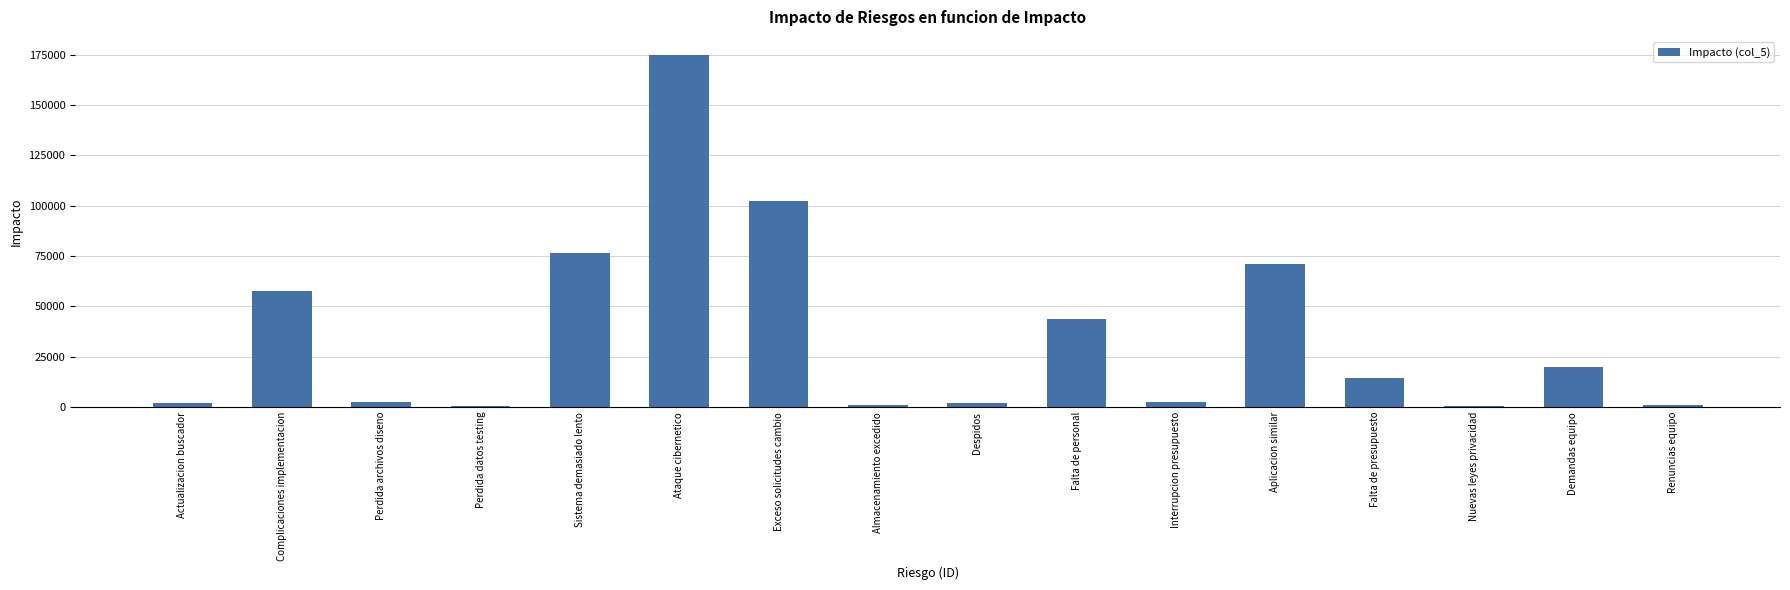

What is the greatest value displayed?

175200.0